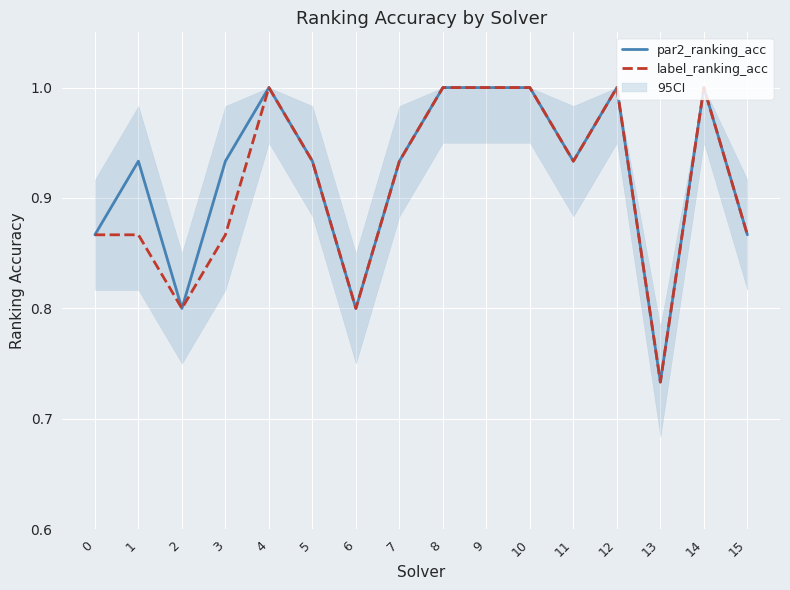

What are all the series names shown in the legend?

par2_ranking_acc, label_ranking_acc